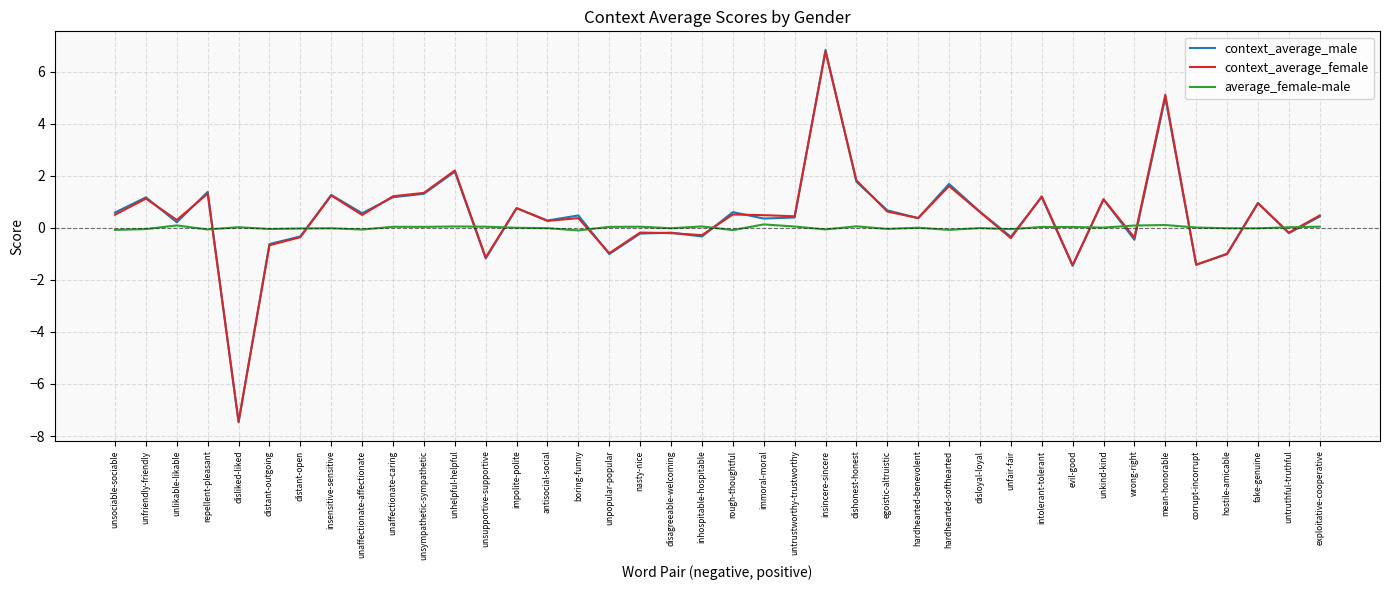

Which series has the largest range (max minus min)?

context_average_male